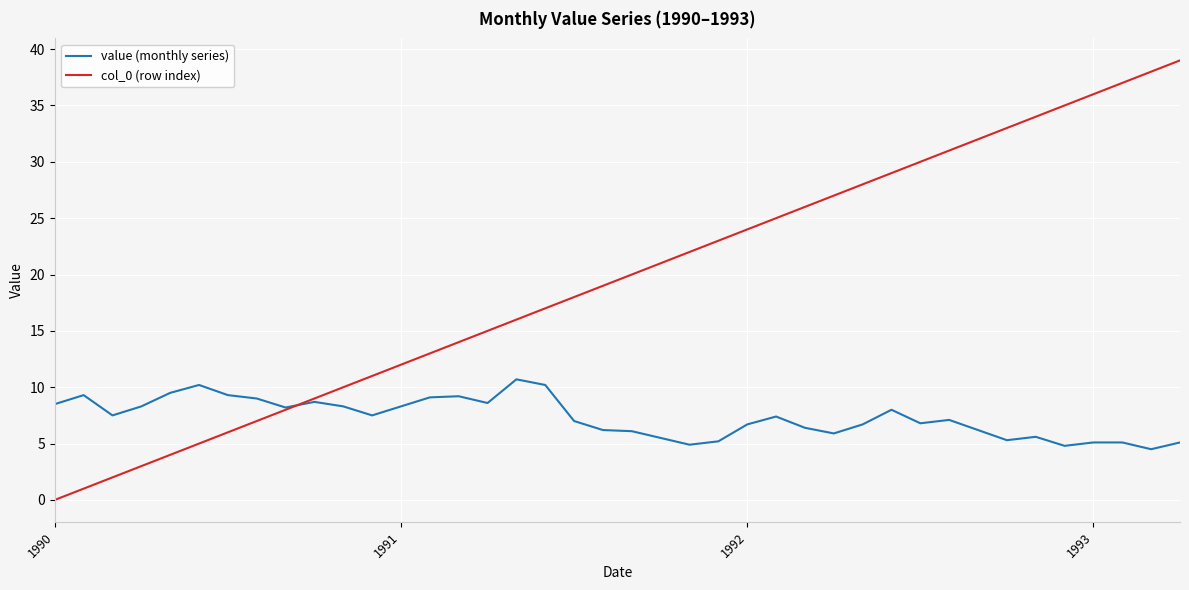

List the series in order of their peak value, lowest first.

value (monthly series), col_0 (row index)